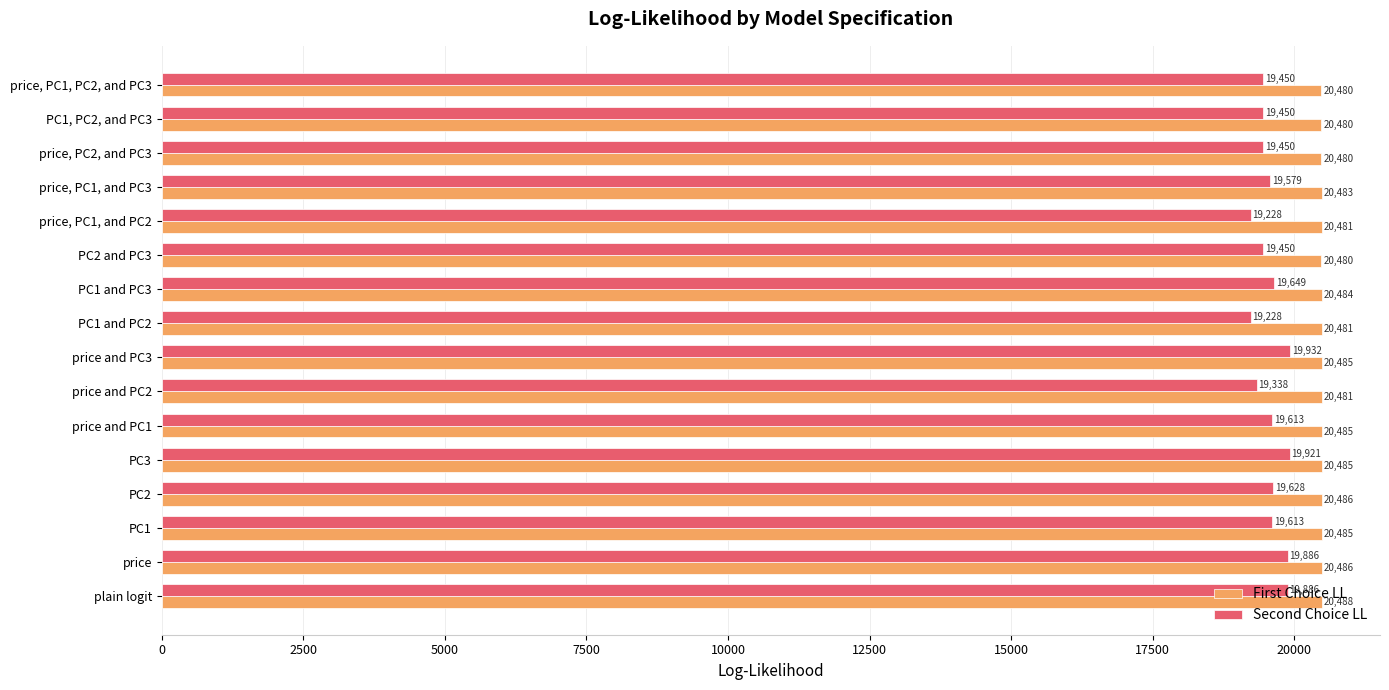

What is the minimum value shown in the chart?

19228.0